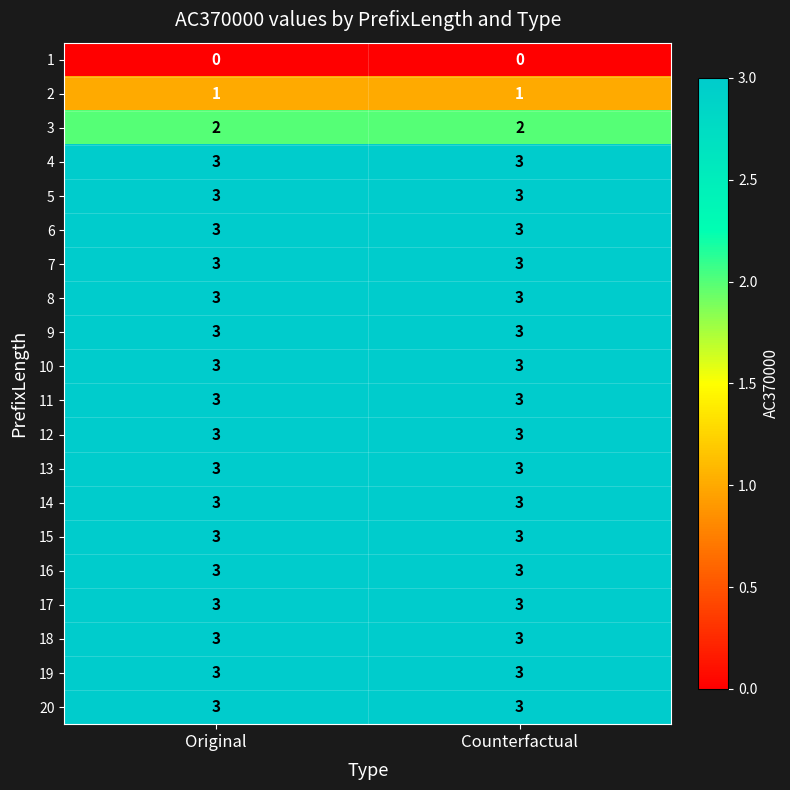

What is the average value of the 13 series?

3